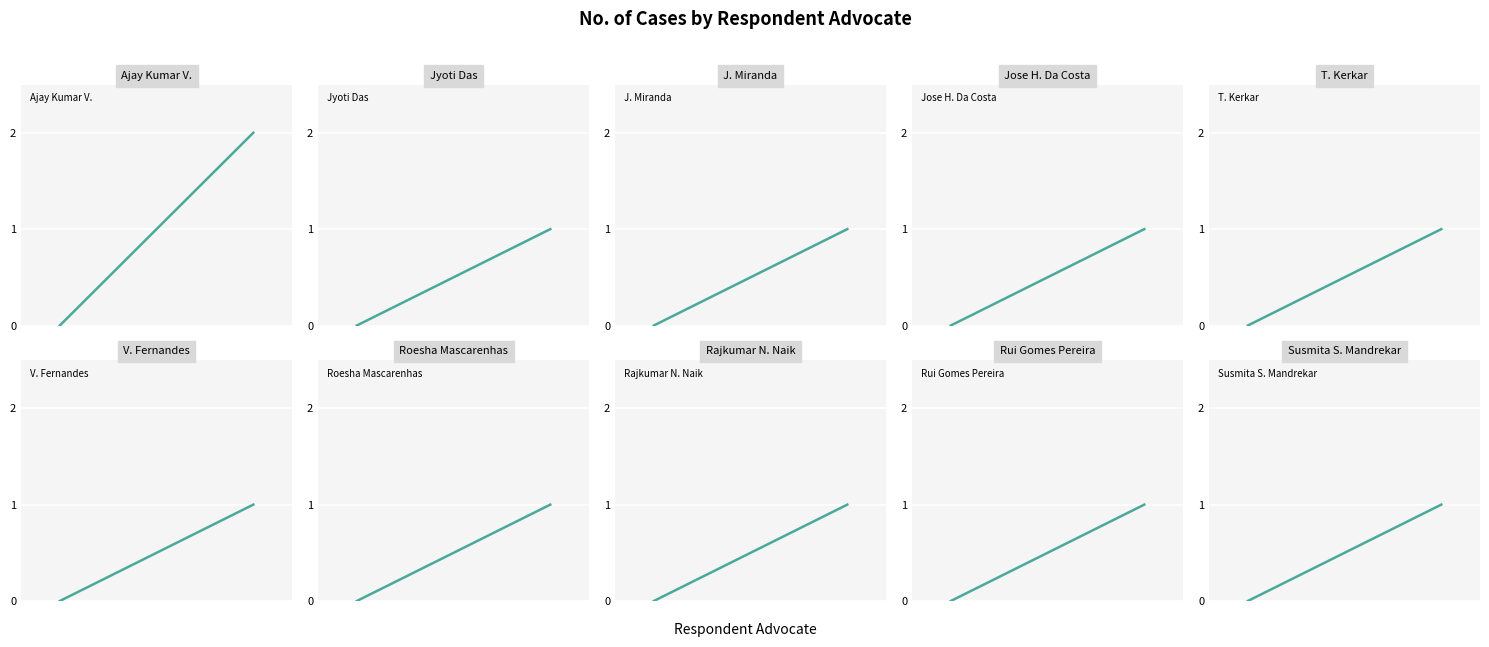

How many values are between 1 and 2?

10